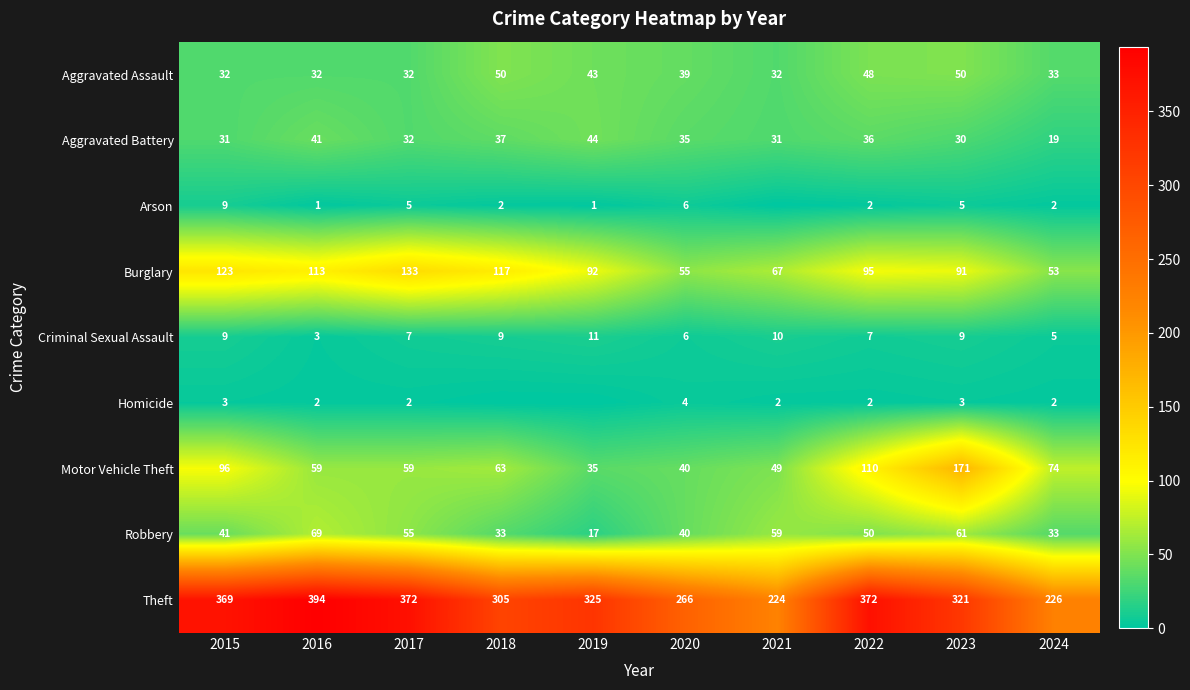

Which series changed the most between 2017 and 2024?

Theft